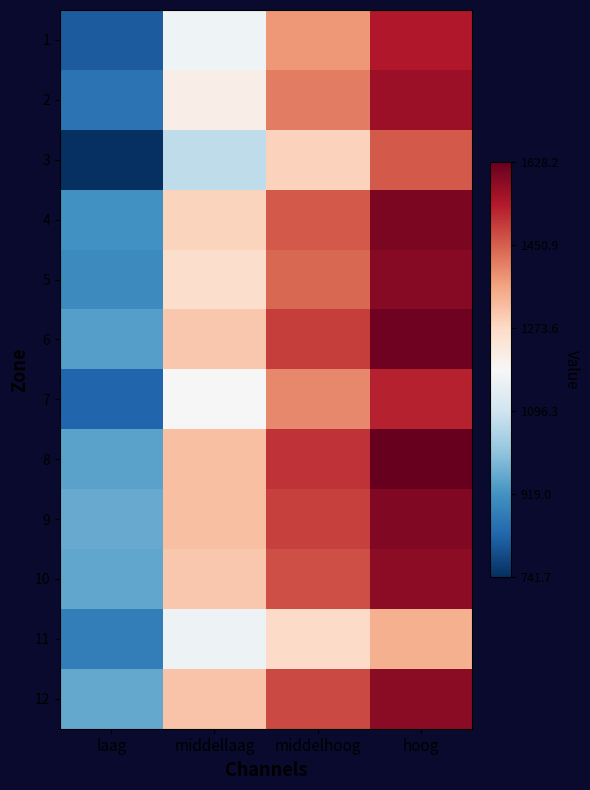

Reading left to right, extract all data points from this chart.

1: laag=0.1	middellaag=0.5	middelhoog=0.7	hoog=0.9
2: laag=0.1	middellaag=0.5	middelhoog=0.8	hoog=0.9
3: laag=0.0	middellaag=0.4	middelhoog=0.6	hoog=0.8
4: laag=0.2	middellaag=0.6	middelhoog=0.8	hoog=1.0
5: laag=0.2	middellaag=0.6	middelhoog=0.8	hoog=1.0
6: laag=0.2	middellaag=0.6	middelhoog=0.8	hoog=1.0
7: laag=0.1	middellaag=0.5	middelhoog=0.7	hoog=0.9
8: laag=0.2	middellaag=0.7	middelhoog=0.9	hoog=1.0
9: laag=0.2	middellaag=0.7	middelhoog=0.8	hoog=1.0
10: laag=0.2	middellaag=0.6	middelhoog=0.8	hoog=0.9
11: laag=0.2	middellaag=0.5	middelhoog=0.6	hoog=0.7
12: laag=0.2	middellaag=0.6	middelhoog=0.8	hoog=0.9